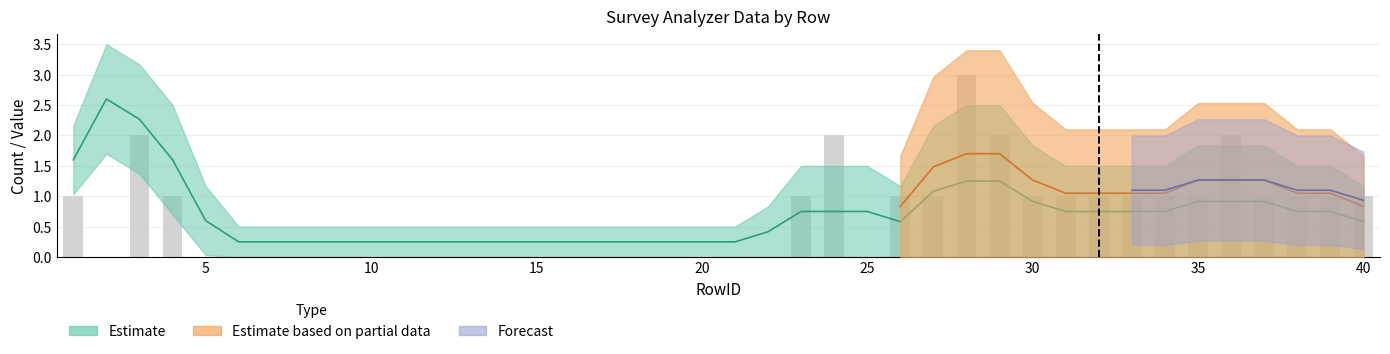

Count the Number of Surveys values in the range -1 to 1.

35